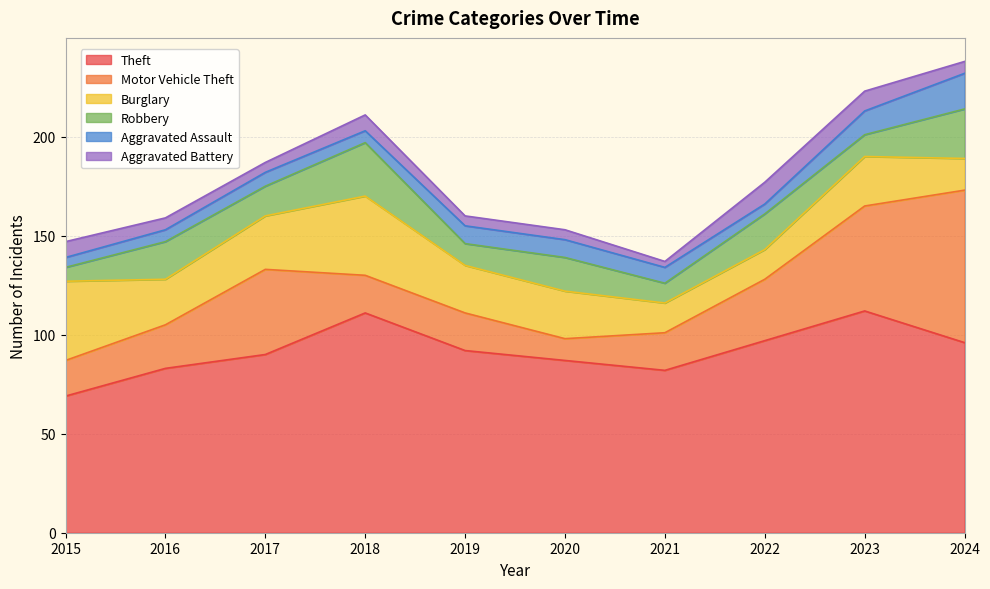

What value does the Motor Vehicle Theft series have at 2022?

31